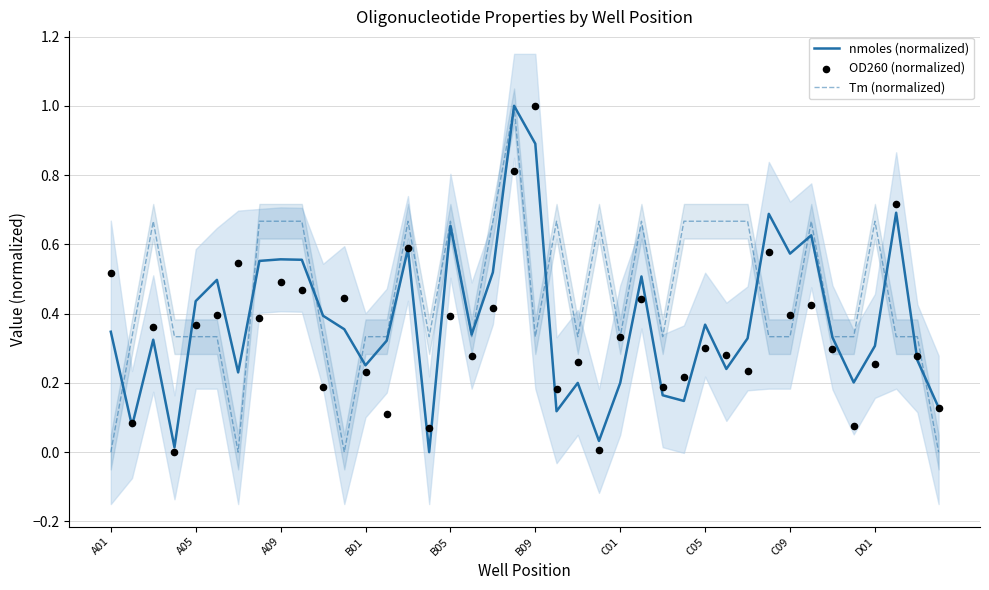

At which category is the sum across all series the highest?

19